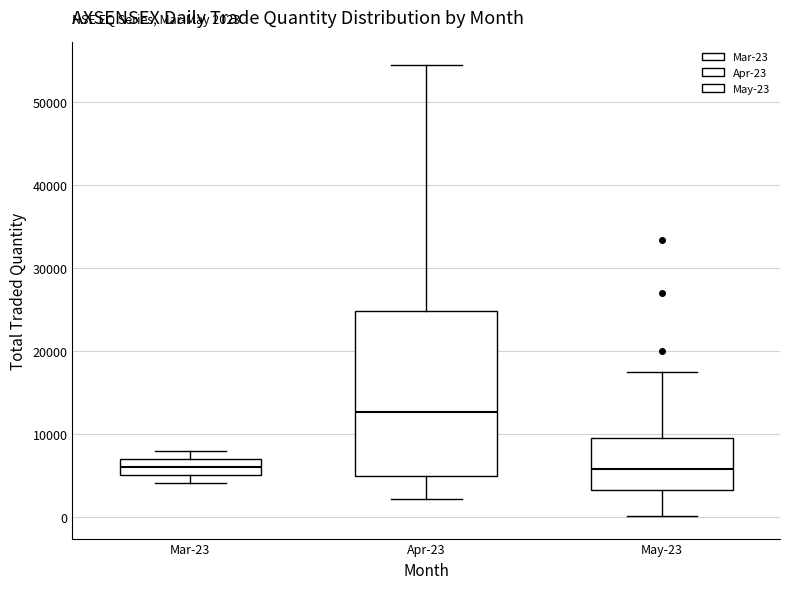

Which box is the tallest, from its lower edge to its upper edge?

Apr-23